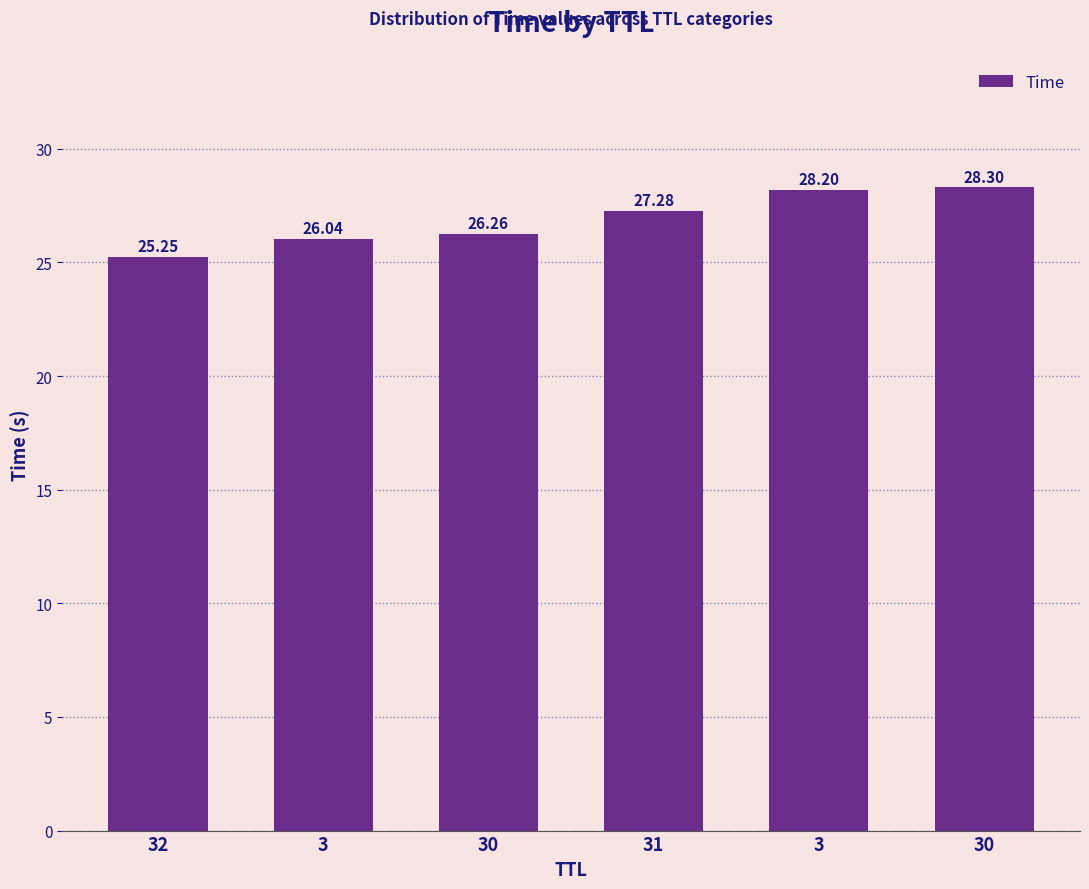

What is the label of the 2nd bar from the right?

3